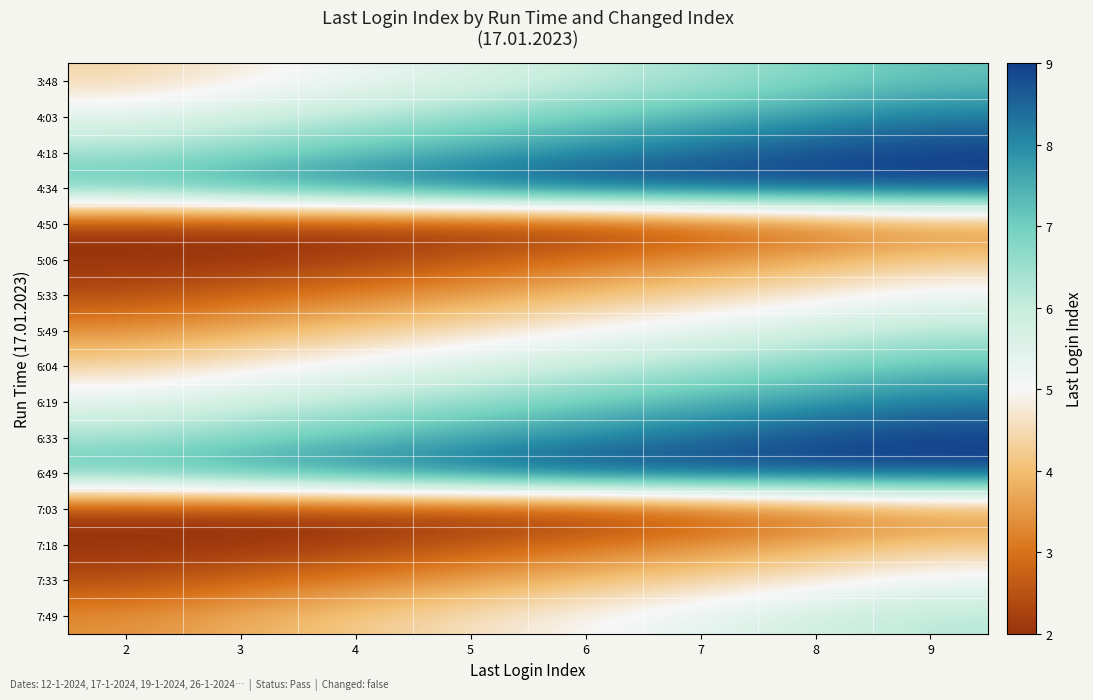

How many series are shown in this chart?

16